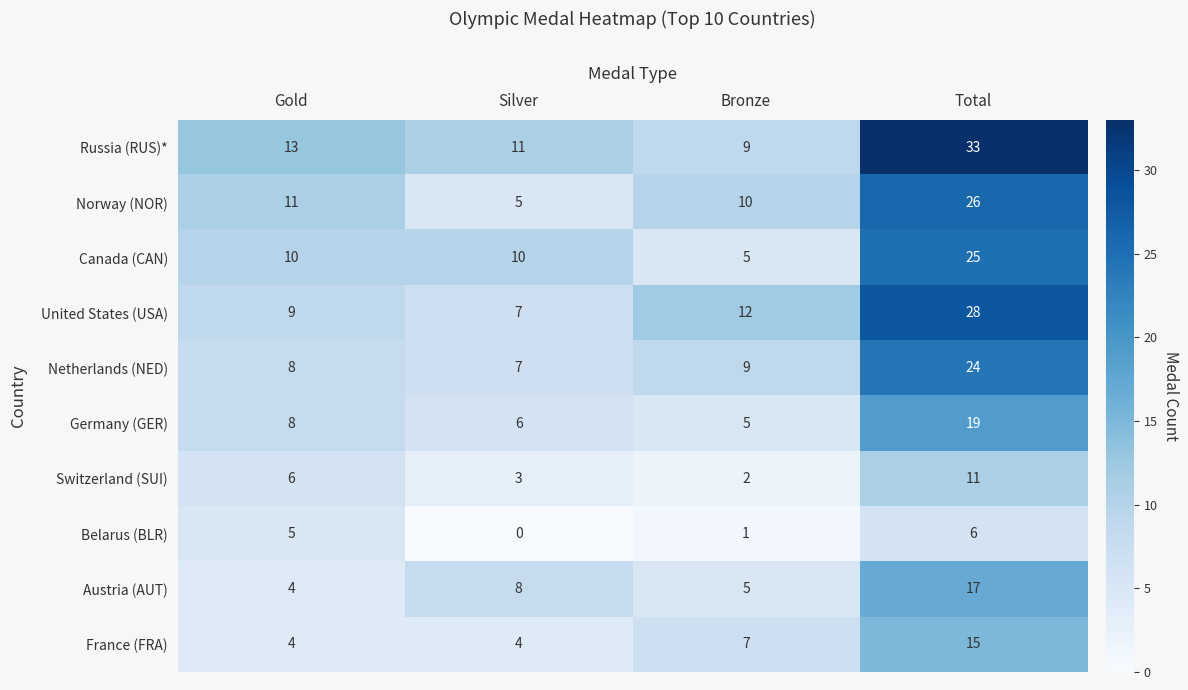

True or false: France (FRA) has a value of 21 at Total.

False